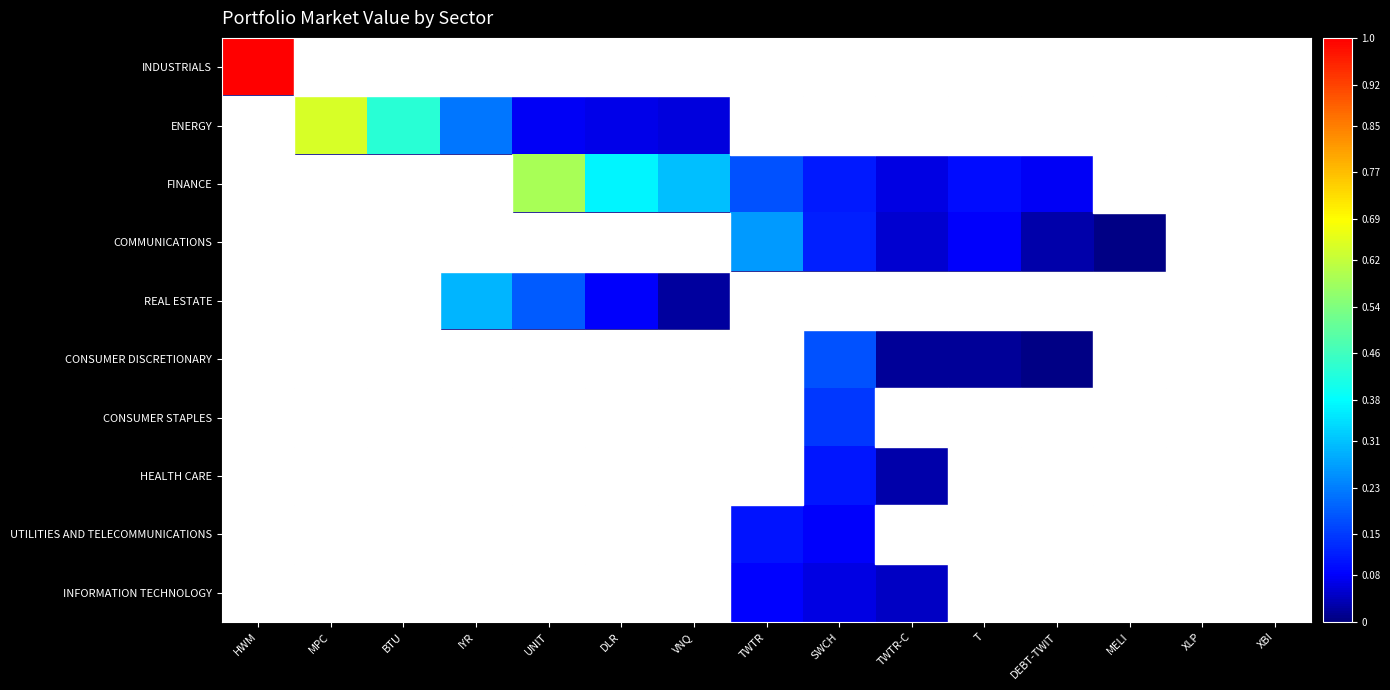

Reading left to right, transcribe all the data shown in this chart.

INDUSTRIALS: HWM=1.0	MPC=0.0	BTU=0.0	IYR=0.0	UNIT=0.0	DLR=0.0	VNQ=0.0	TWTR=0.0	SWCH=0.0	TWTR-C=0.0	T=0.0	DEBT-TWIT=0.0	MELI=0.0	XLP=0.0	XBI=0.0
ENERGY: HWM=0.0	MPC=0.6	BTU=0.4	IYR=0.2	UNIT=0.1	DLR=0.1	VNQ=0.1	TWTR=0.0	SWCH=0.0	TWTR-C=0.0	T=0.0	DEBT-TWIT=0.0	MELI=0.0	XLP=0.0	XBI=0.0
FINANCE: HWM=0.0	MPC=0.0	BTU=0.0	IYR=0.0	UNIT=0.6	DLR=0.4	VNQ=0.3	TWTR=0.2	SWCH=0.1	TWTR-C=0.1	T=0.1	DEBT-TWIT=0.1	MELI=0.0	XLP=0.0	XBI=0.0
COMMUNICATIONS: HWM=0.0	MPC=0.0	BTU=0.0	IYR=0.0	UNIT=0.0	DLR=0.0	VNQ=0.0	TWTR=0.3	SWCH=0.1	TWTR-C=0.1	T=0.1	DEBT-TWIT=0.0	MELI=0.0	XLP=0.0	XBI=0.0
REAL ESTATE: HWM=0.0	MPC=0.0	BTU=0.0	IYR=0.3	UNIT=0.2	DLR=0.1	VNQ=0.0	TWTR=0.0	SWCH=0.0	TWTR-C=0.0	T=0.0	DEBT-TWIT=0.0	MELI=0.0	XLP=0.0	XBI=0.0
CONSUMER DISCRETIONARY: HWM=0.0	MPC=0.0	BTU=0.0	IYR=0.0	UNIT=0.0	DLR=0.0	VNQ=0.0	TWTR=0.0	SWCH=0.2	TWTR-C=0.0	T=0.0	DEBT-TWIT=0.0	MELI=0.0	XLP=0.0	XBI=0.0
CONSUMER STAPLES: HWM=0.0	MPC=0.0	BTU=0.0	IYR=0.0	UNIT=0.0	DLR=0.0	VNQ=0.0	TWTR=0.0	SWCH=0.1	TWTR-C=0.0	T=0.0	DEBT-TWIT=0.0	MELI=0.0	XLP=0.0	XBI=0.0
HEALTH CARE: HWM=0.0	MPC=0.0	BTU=0.0	IYR=0.0	UNIT=0.0	DLR=0.0	VNQ=0.0	TWTR=0.0	SWCH=0.1	TWTR-C=0.0	T=0.0	DEBT-TWIT=0.0	MELI=0.0	XLP=0.0	XBI=0.0
UTILITIES AND TELECOMMUNICATIONS: HWM=0.0	MPC=0.0	BTU=0.0	IYR=0.0	UNIT=0.0	DLR=0.0	VNQ=0.0	TWTR=0.1	SWCH=0.1	TWTR-C=0.0	T=0.0	DEBT-TWIT=0.0	MELI=0.0	XLP=0.0	XBI=0.0
INFORMATION TECHNOLOGY: HWM=0.0	MPC=0.0	BTU=0.0	IYR=0.0	UNIT=0.0	DLR=0.0	VNQ=0.0	TWTR=0.1	SWCH=0.1	TWTR-C=0.0	T=0.0	DEBT-TWIT=0.0	MELI=0.0	XLP=0.0	XBI=0.0